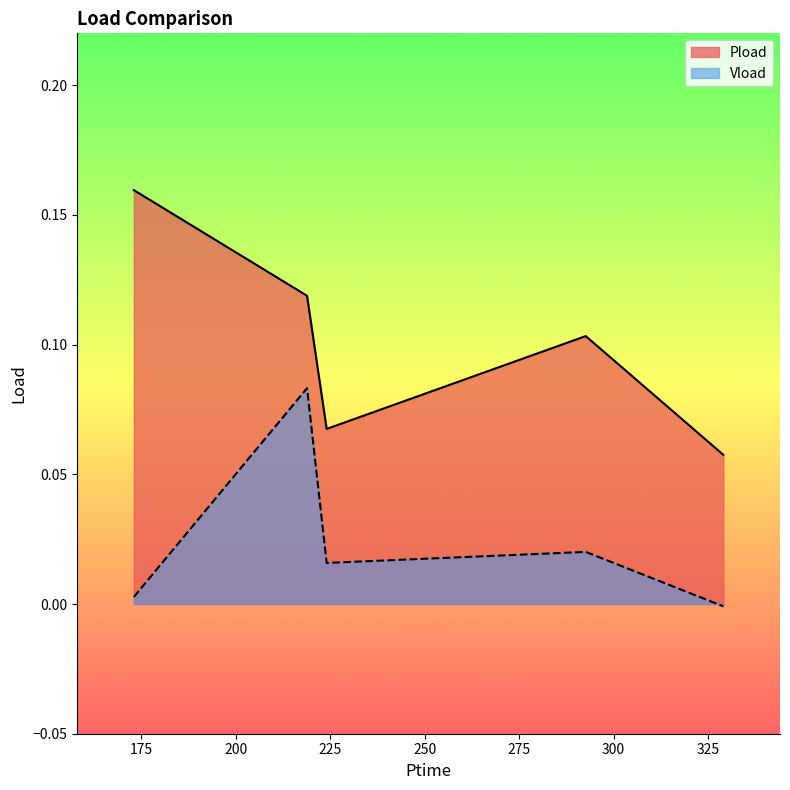

Where is Vload nearest to the value 0?

329.046